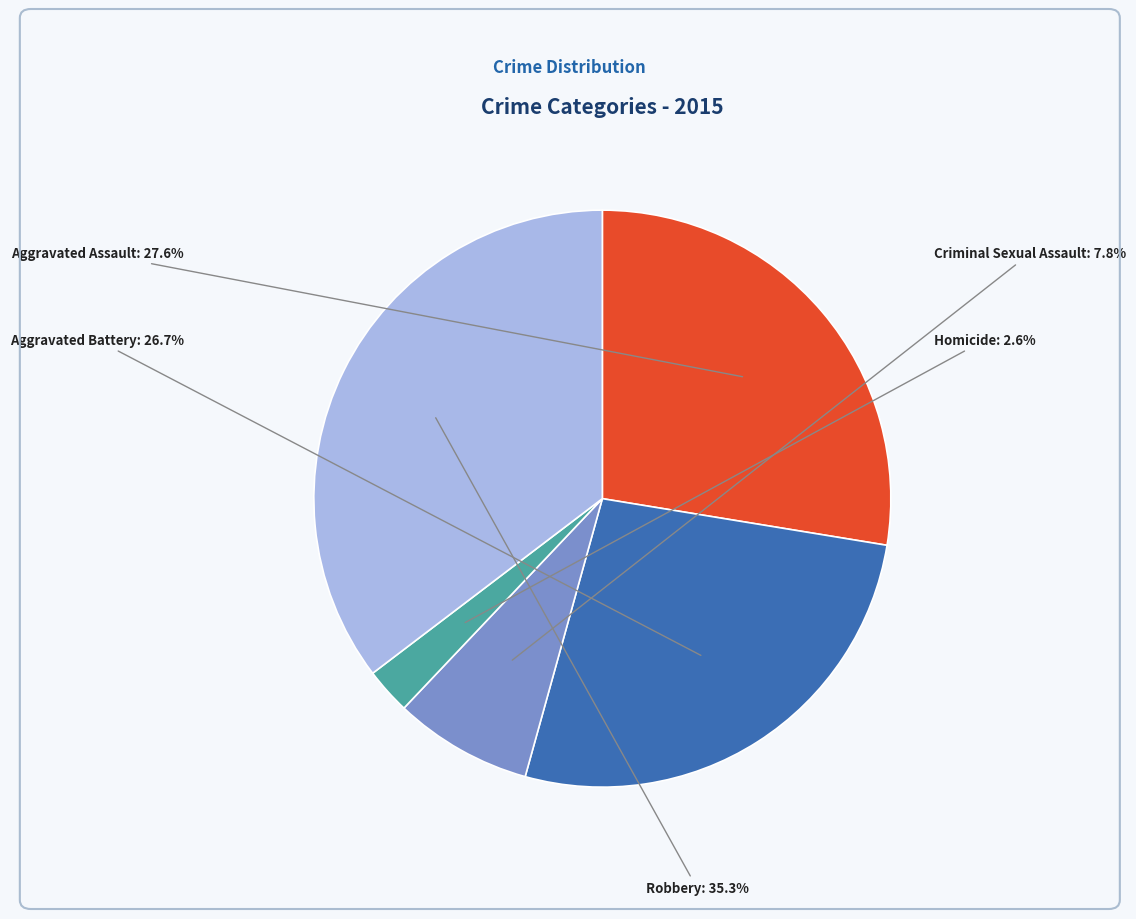

To the nearest percent, what is the difference between the Aggravated Battery and Homicide slice percentages?

24%